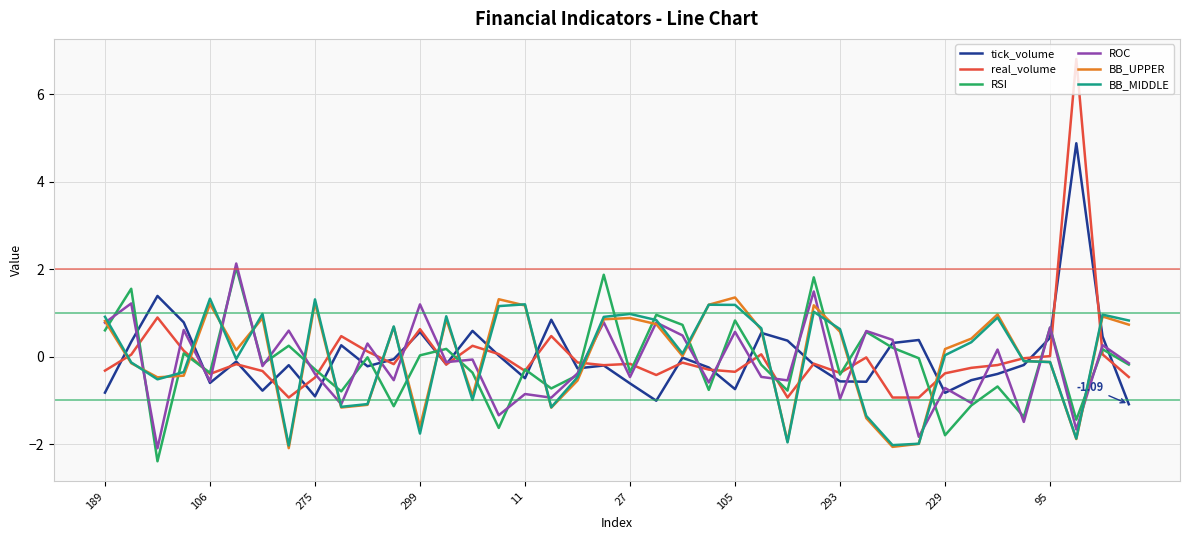

Which series has the widest spread of values?

real_volume